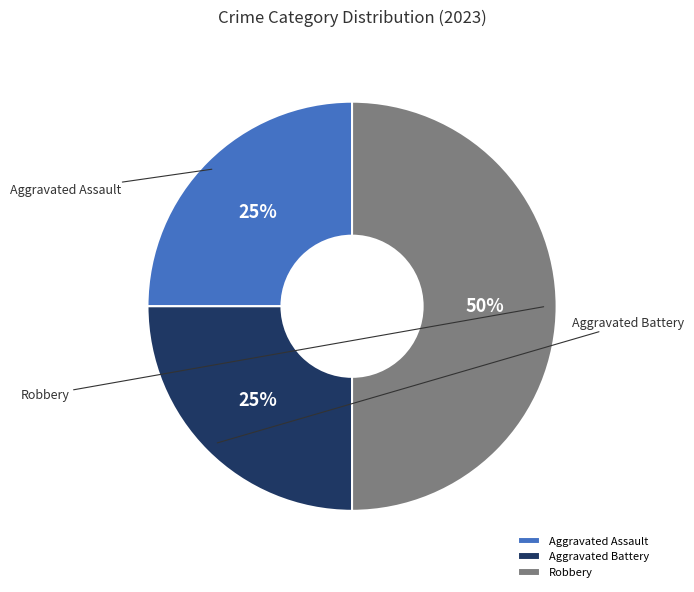

To the nearest percent, what portion does Aggravated Assault represent?

25%